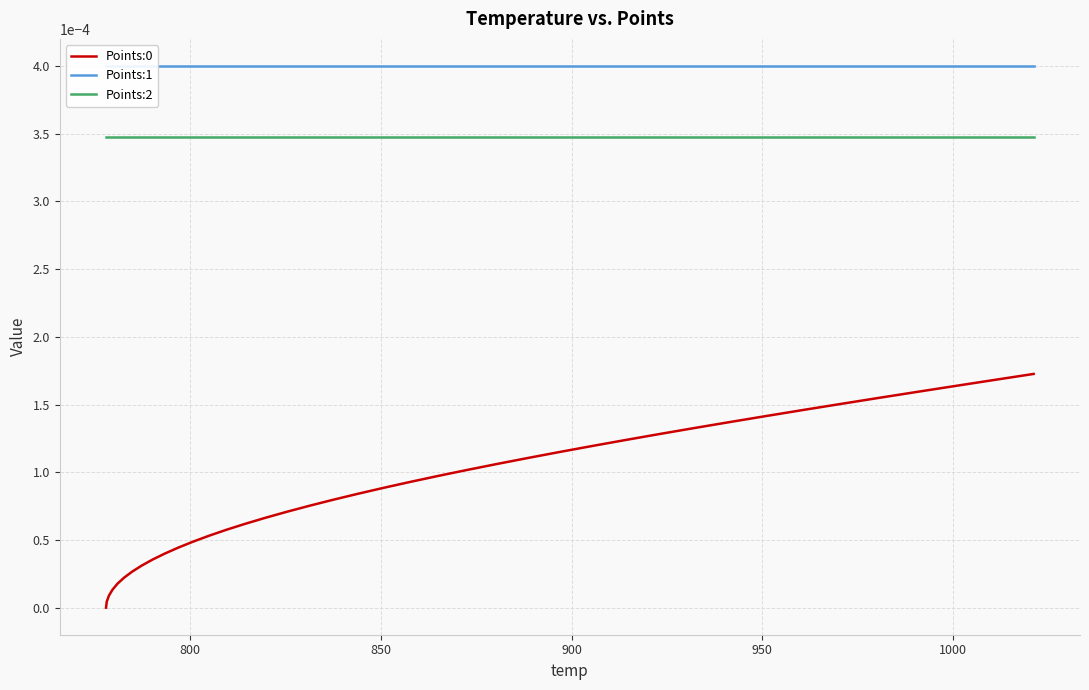

True or false: Points:0 and Points:2 intersect in this chart.

False